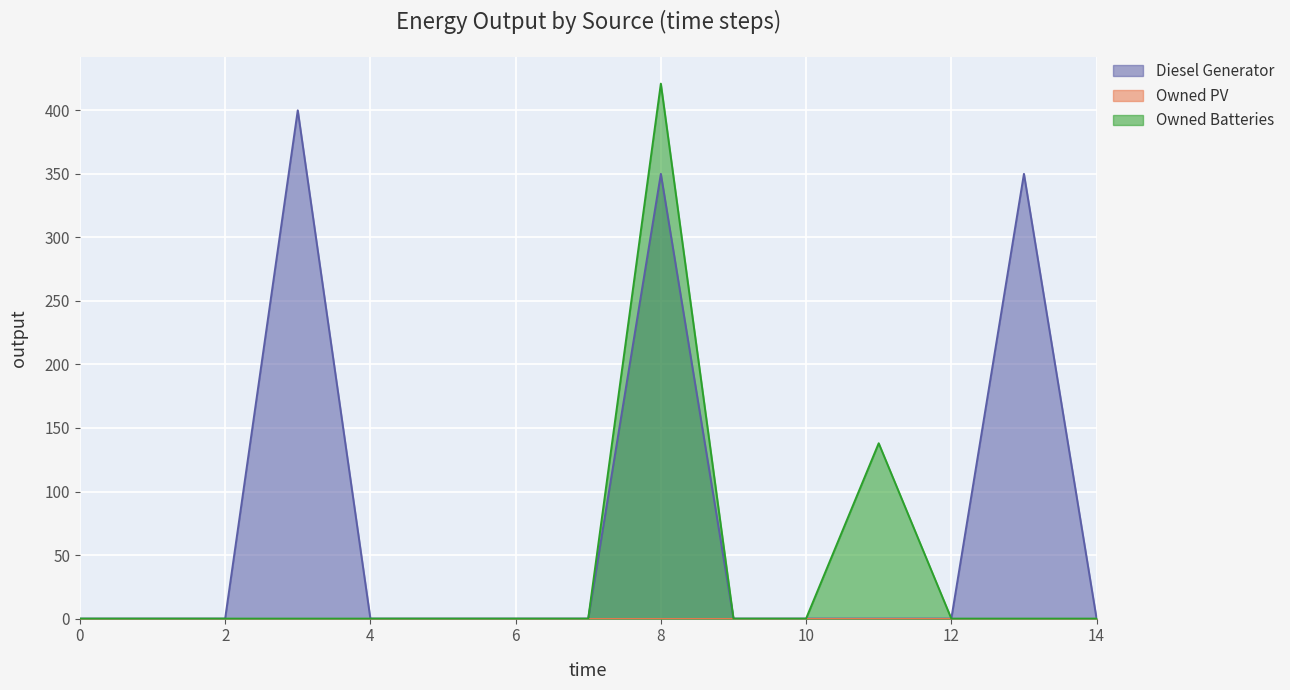

Which series has the largest range (max minus min)?

Owned Batteries